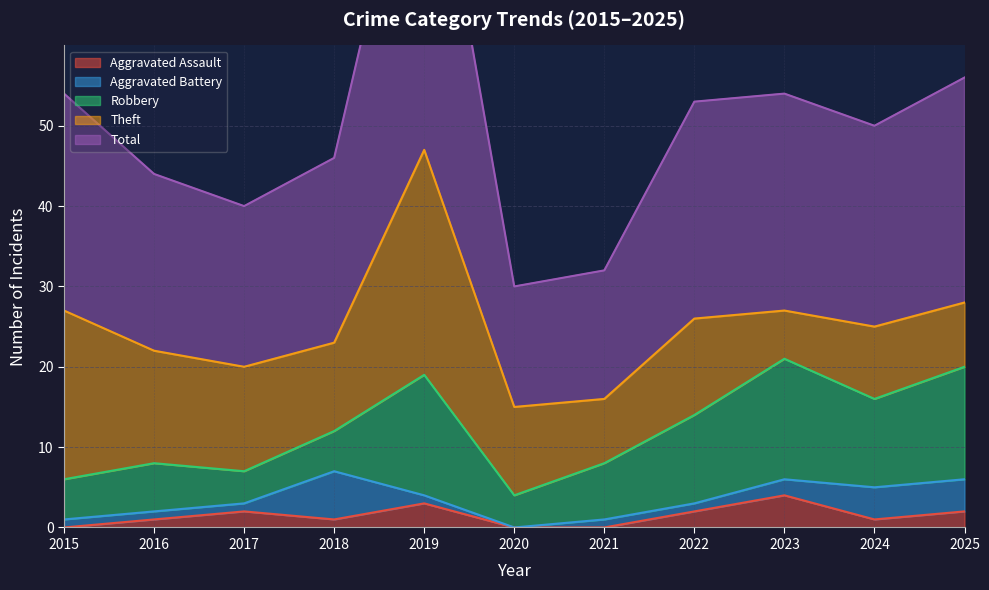

Which label corresponds to the largest value in the chart?

2019